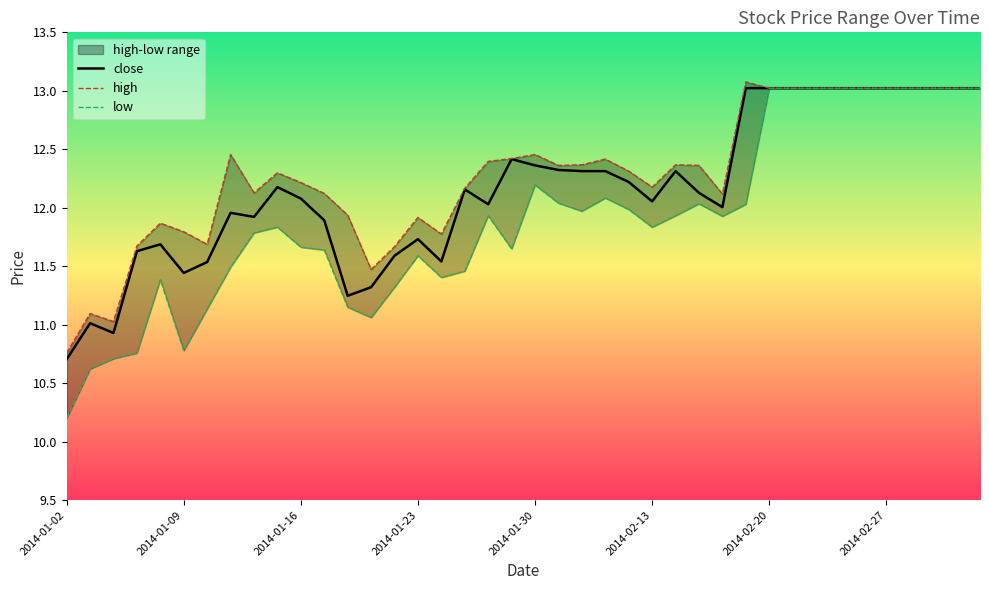

Which series has the largest total across all categories?

high